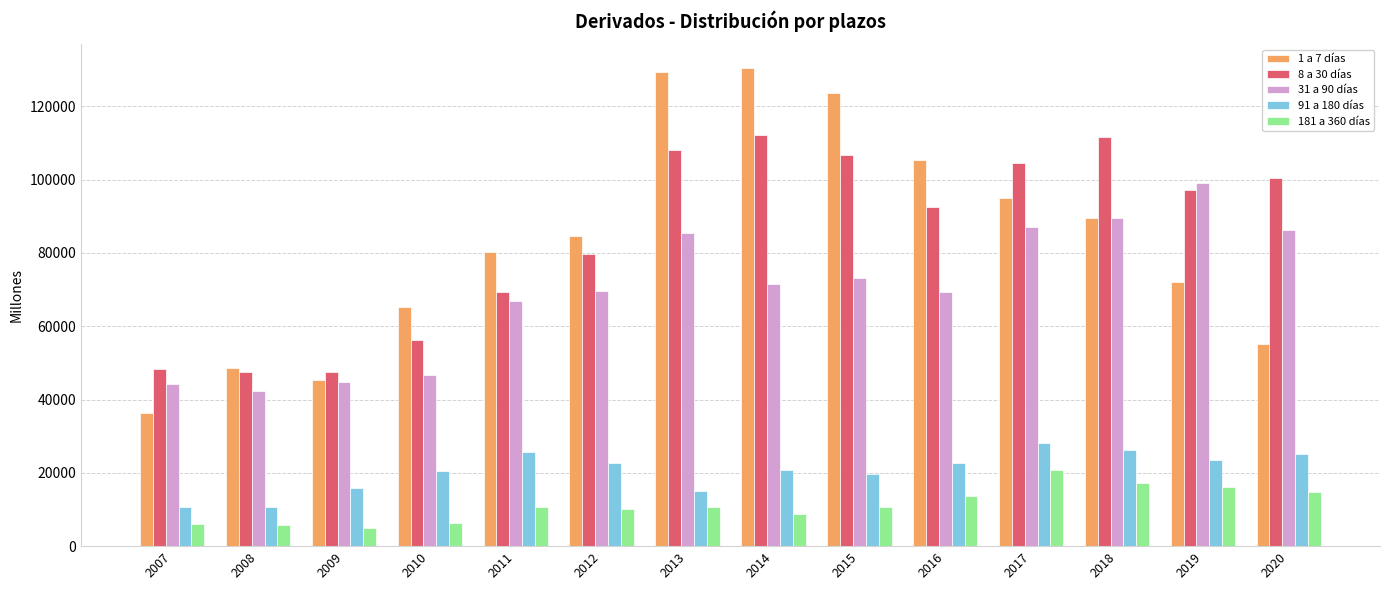

Which series changed the most between 2007 and 2010?

1 a 7 días